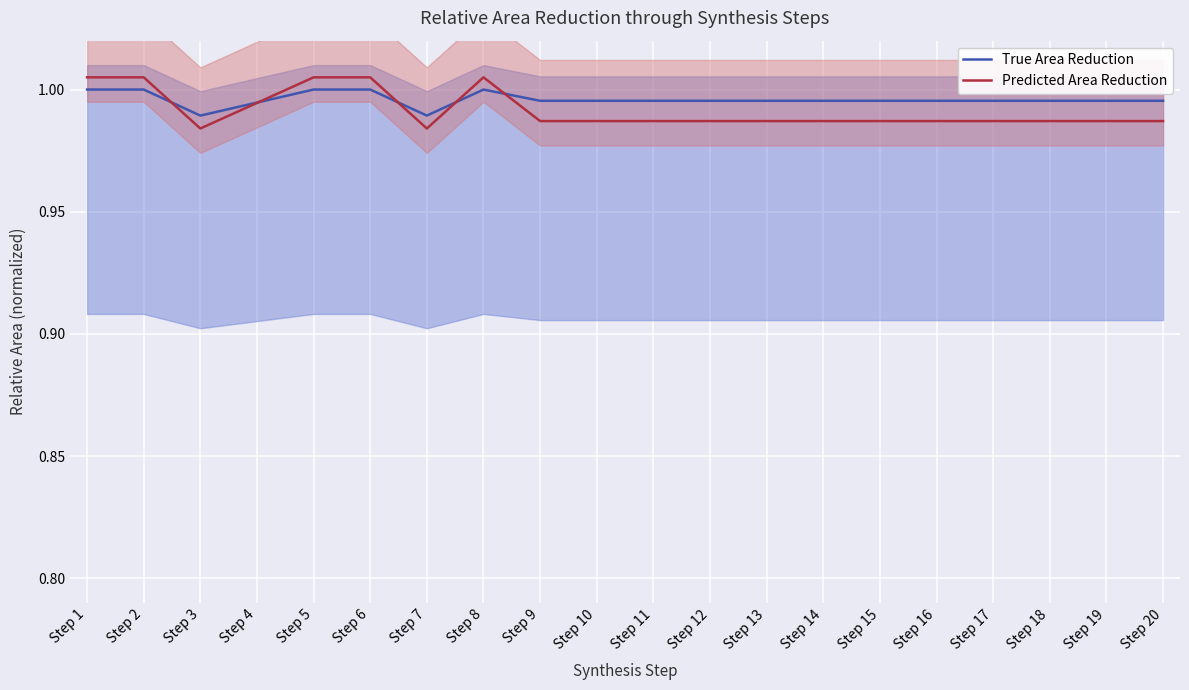

Rank the categories by True Area Reduction value from highest to lowest.

Step 1, Step 2, Step 5, Step 6, Step 8, Step 9, Step 10, Step 11, Step 12, Step 13, Step 14, Step 15, Step 16, Step 17, Step 18, Step 19, Step 20, Step 4, Step 3, Step 7